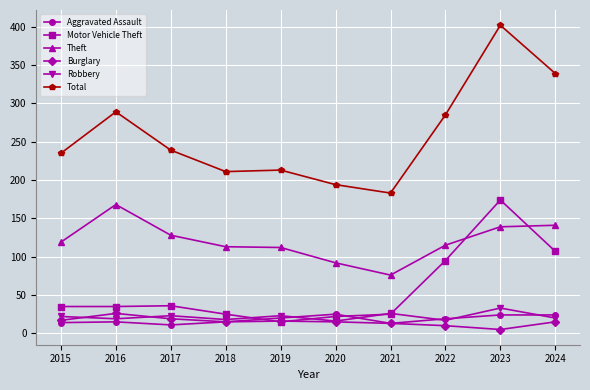

What is the difference between the highest and lowest values at 2018?

196